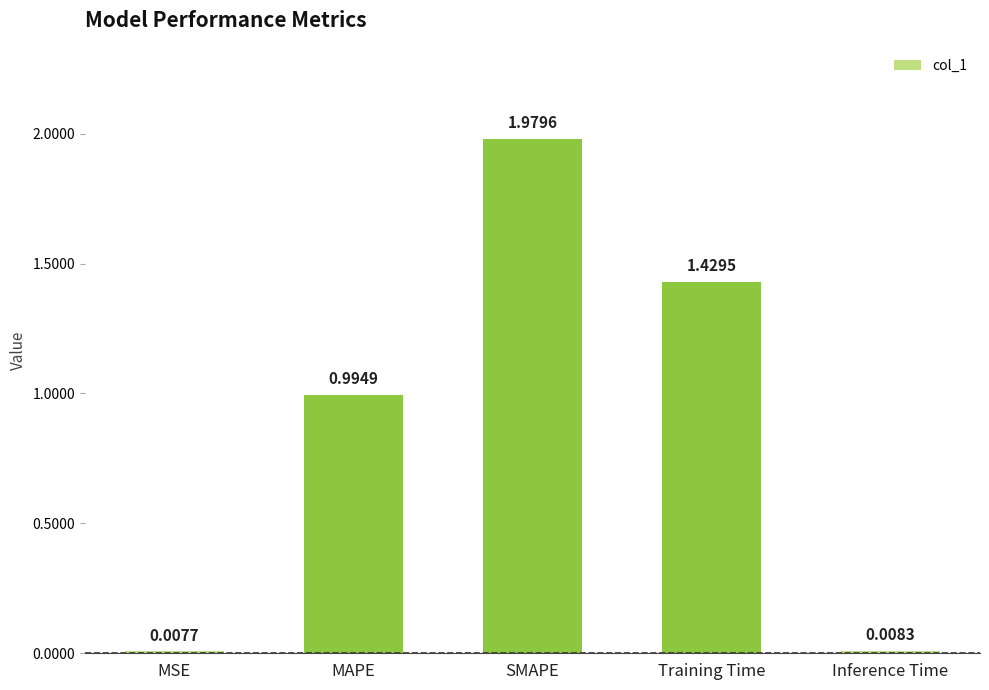

Which category has the highest value across all series?

SMAPE